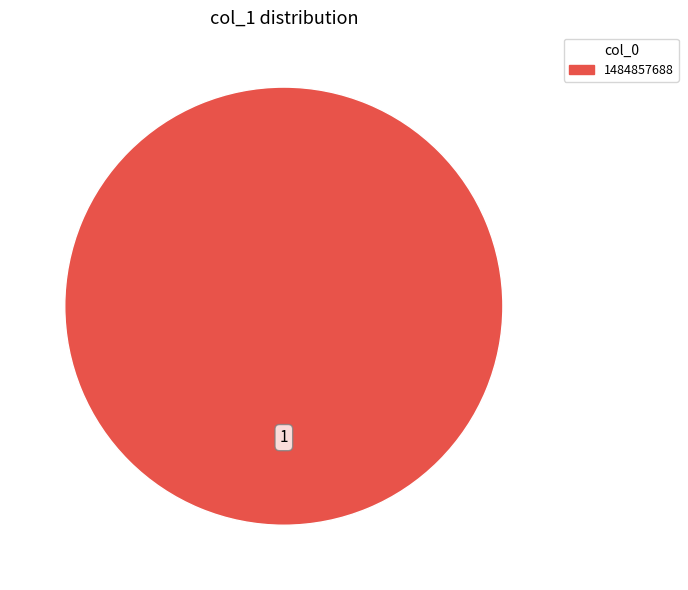

Is there a majority slice in this chart?

Yes